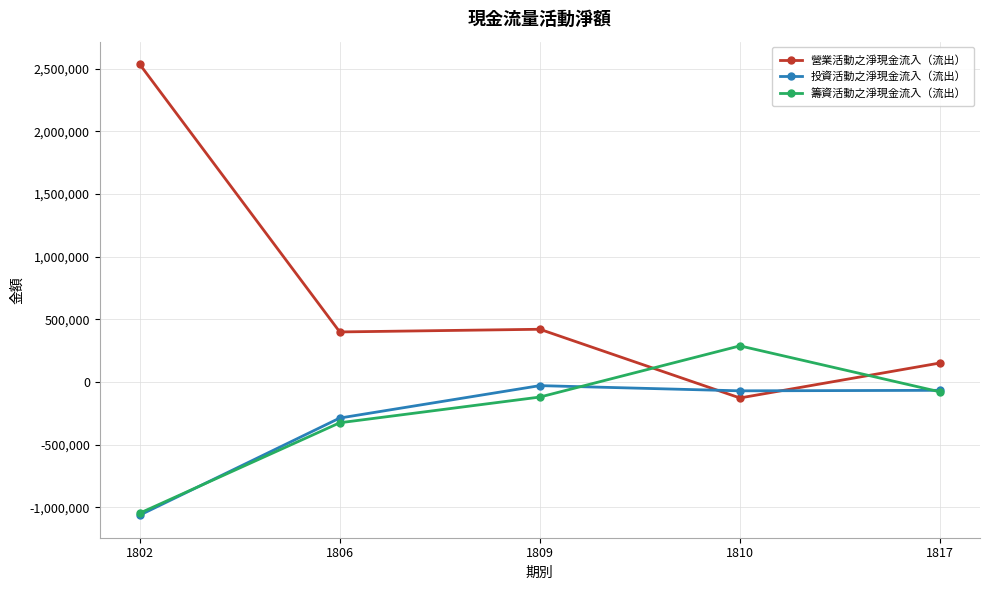

What is the value of the 營業活動之淨現金流入（流出） point at the 3rd from the left?

421098